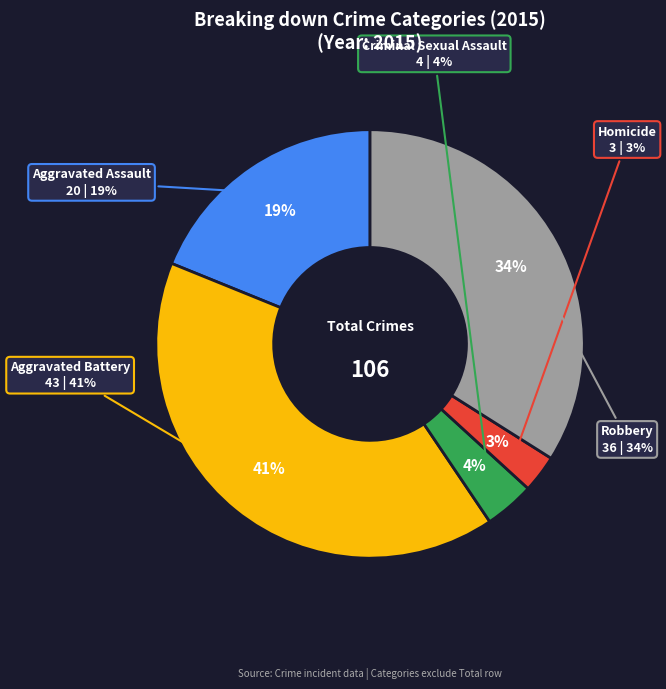

To the nearest percent, what is the combined percentage of Homicide and Robbery?

37%